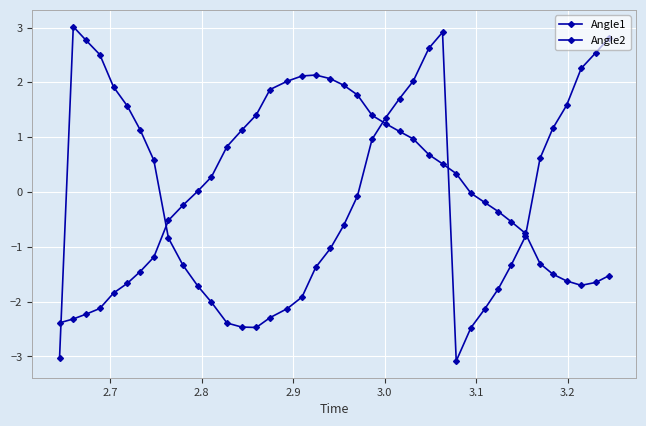

Which series has the largest total across all categories?

Angle2